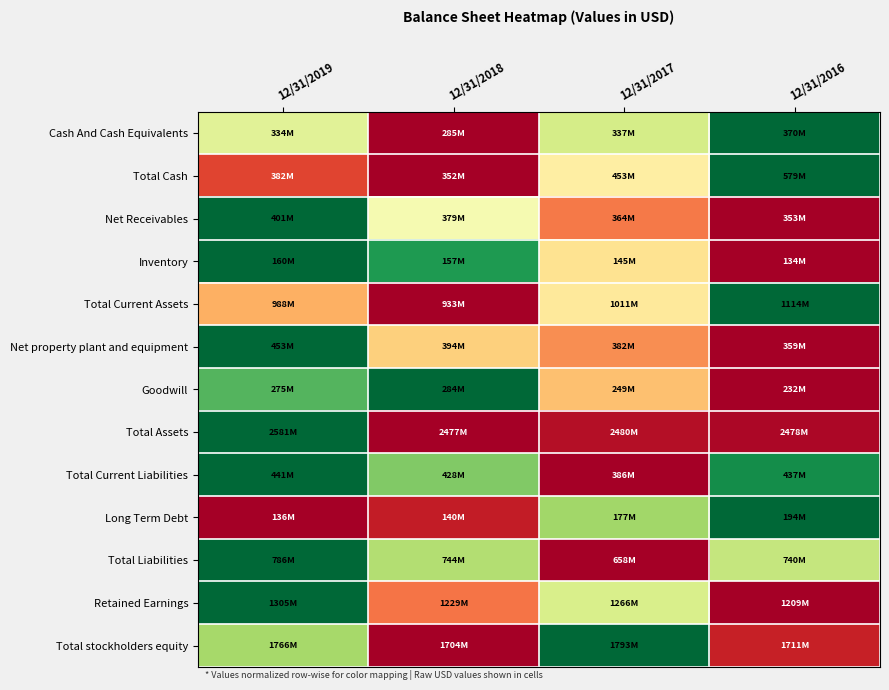

Reading left to right, list all the values displayed in this chart.

Cash And Cash Equivalents: 12/31/2019=0.6	12/31/2018=0.0	12/31/2017=0.6	12/31/2016=1.0
Total Cash: 12/31/2019=0.1	12/31/2018=0.0	12/31/2017=0.4	12/31/2016=1.0
Net Receivables: 12/31/2019=1.0	12/31/2018=0.5	12/31/2017=0.2	12/31/2016=0.0
Inventory: 12/31/2019=1.0	12/31/2018=0.9	12/31/2017=0.4	12/31/2016=0.0
Total Current Assets: 12/31/2019=0.3	12/31/2018=0.0	12/31/2017=0.4	12/31/2016=1.0
Net property plant and equipment: 12/31/2019=1.0	12/31/2018=0.4	12/31/2017=0.3	12/31/2016=0.0
Goodwill: 12/31/2019=0.8	12/31/2018=1.0	12/31/2017=0.3	12/31/2016=0.0
Total Assets: 12/31/2019=1.0	12/31/2018=0.0	12/31/2017=0.0	12/31/2016=0.0
Total Current Liabilities: 12/31/2019=1.0	12/31/2018=0.8	12/31/2017=0.0	12/31/2016=0.9
Long Term Debt: 12/31/2019=0.0	12/31/2018=0.1	12/31/2017=0.7	12/31/2016=1.0
Total Liabilities: 12/31/2019=1.0	12/31/2018=0.7	12/31/2017=0.0	12/31/2016=0.6
Retained Earnings: 12/31/2019=1.0	12/31/2018=0.2	12/31/2017=0.6	12/31/2016=0.0
Total stockholders equity: 12/31/2019=0.7	12/31/2018=0.0	12/31/2017=1.0	12/31/2016=0.1